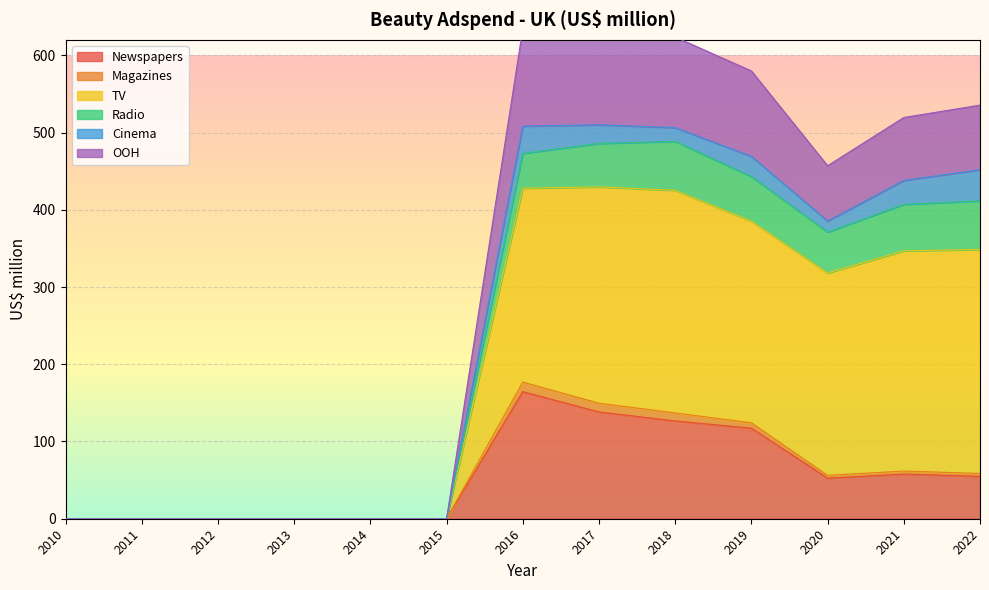

True or false: Newspapers has a value of 117.3 at 2019.

True